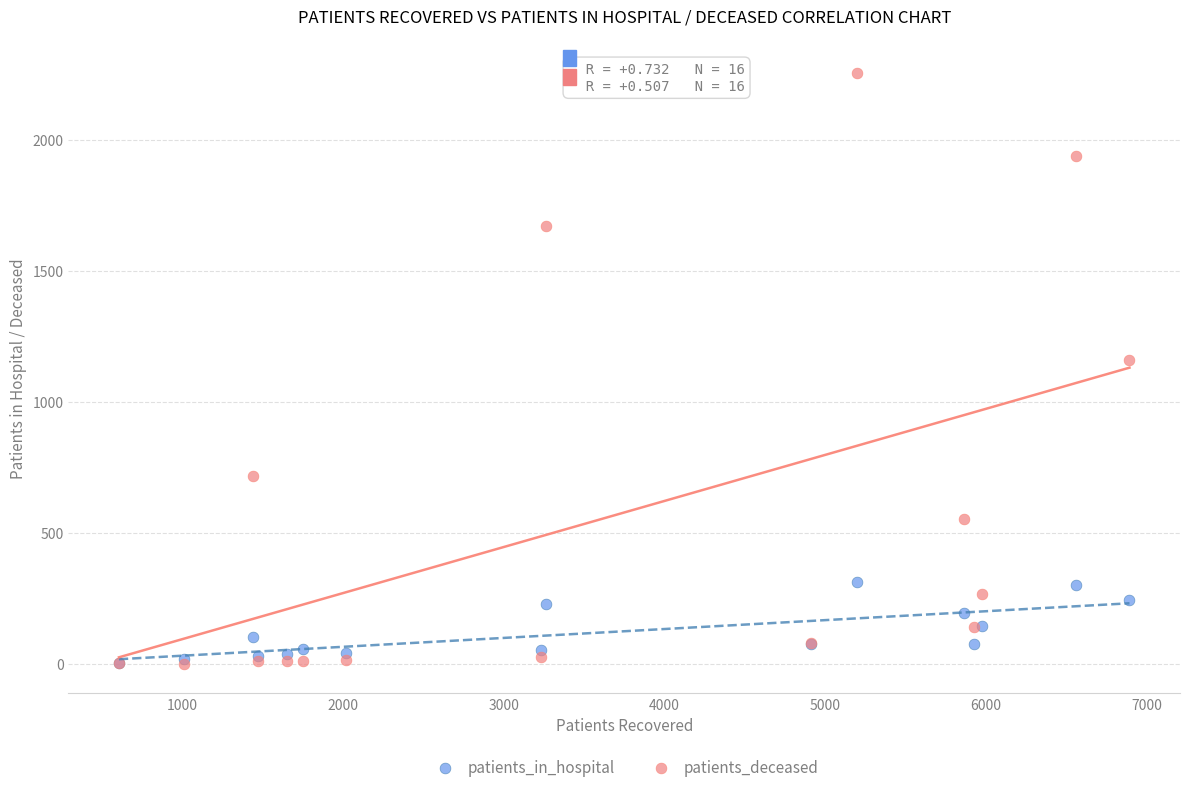

What are all the series names shown in the legend?

patients_in_hospital, patients_deceased